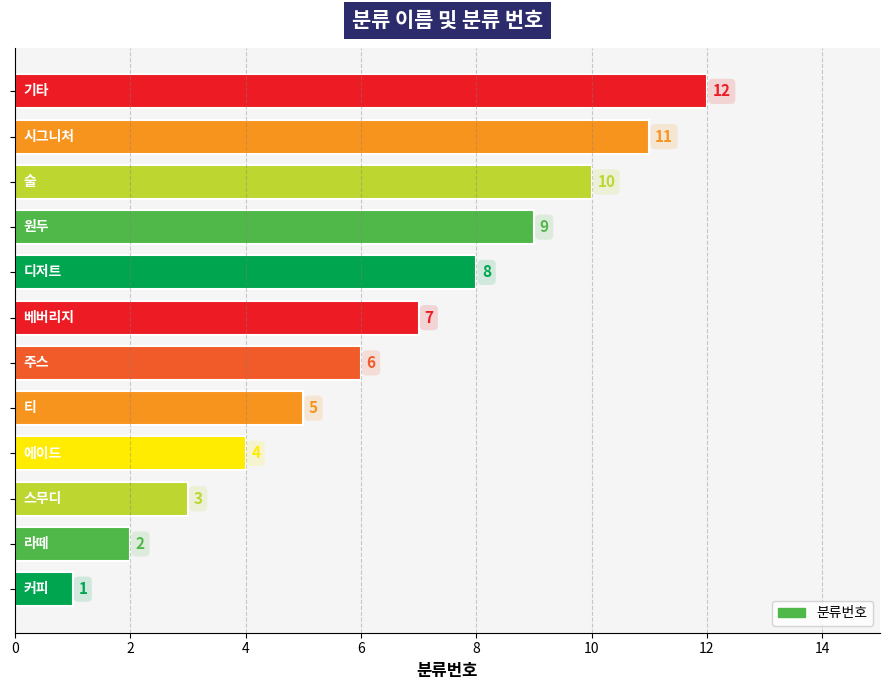

What is the difference between the maximum and minimum values?

11